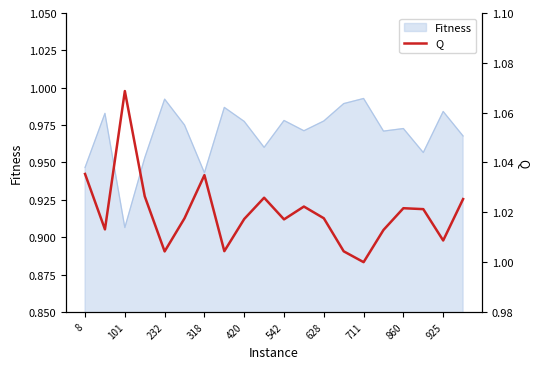

Is it true that Fitness equals 1.5 at 318?

False